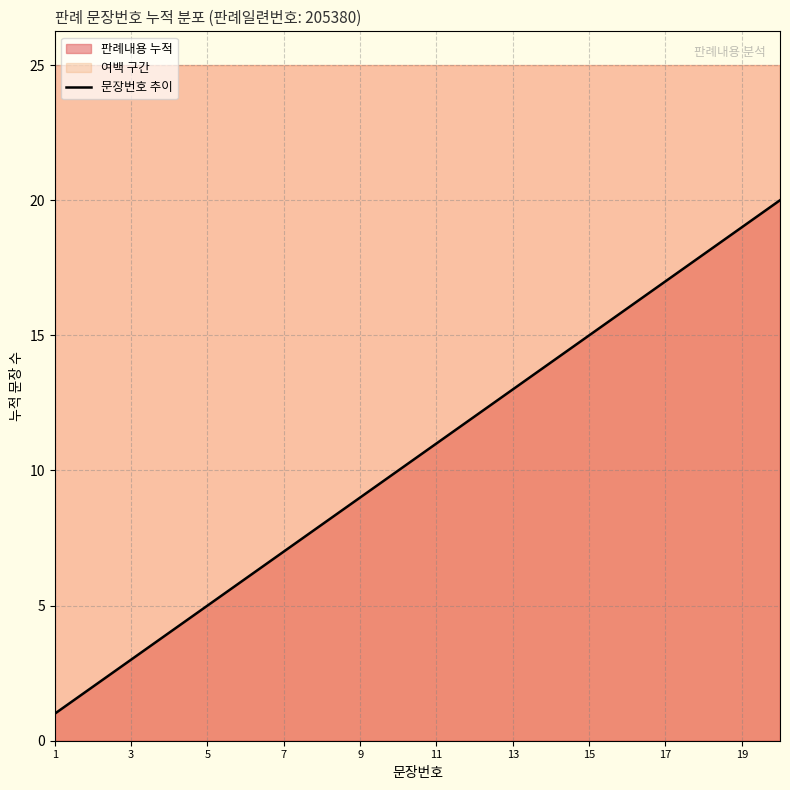

Where does the data first go above 11?

11